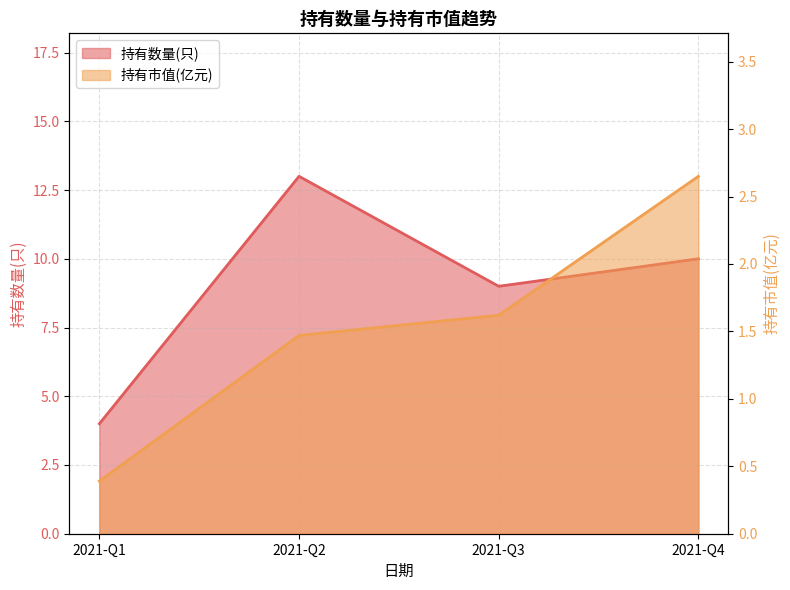

The value of 持有数量(只) at 2021-Q2 is 13.0. True or false?

True